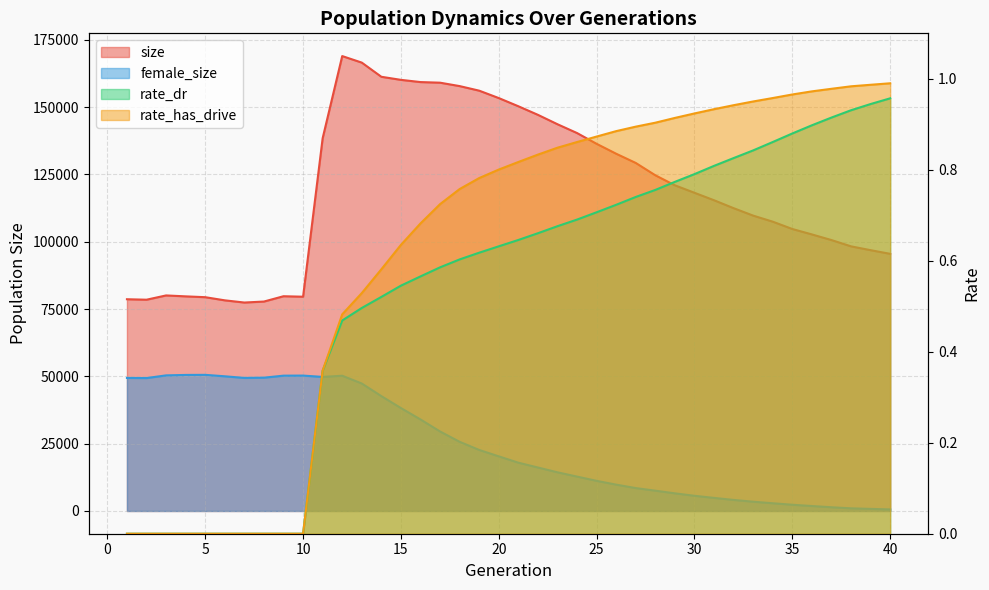

At which label does rate_has_drive reach its minimum?

1